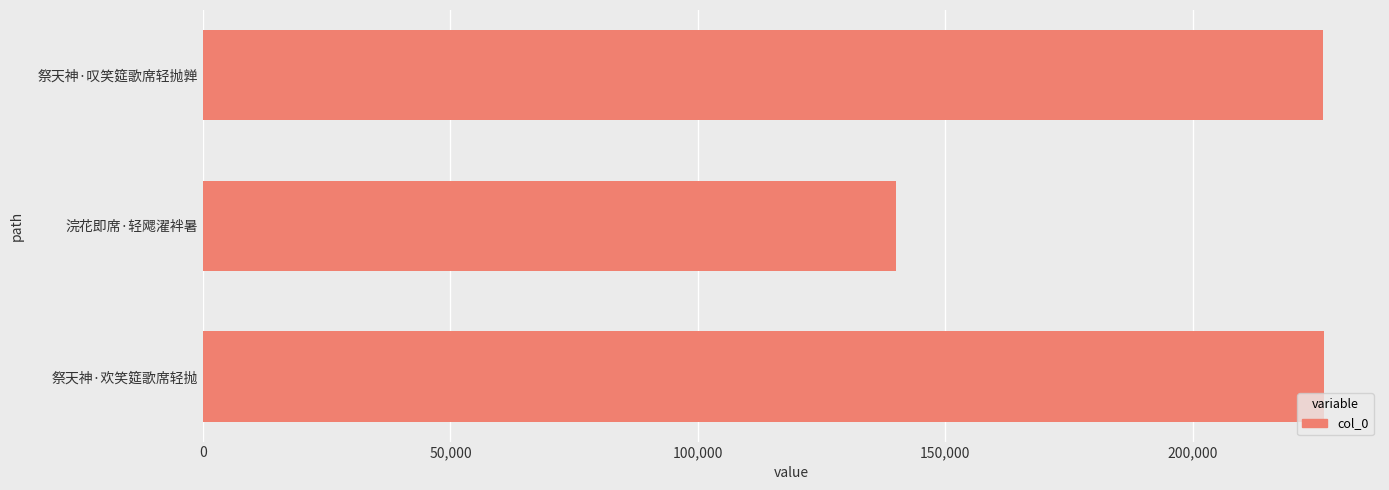

What is the average value?

197711